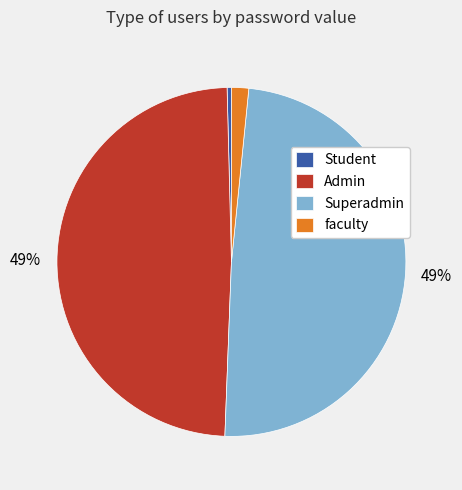

Do Student and Admin together represent more than half of the pie?

No